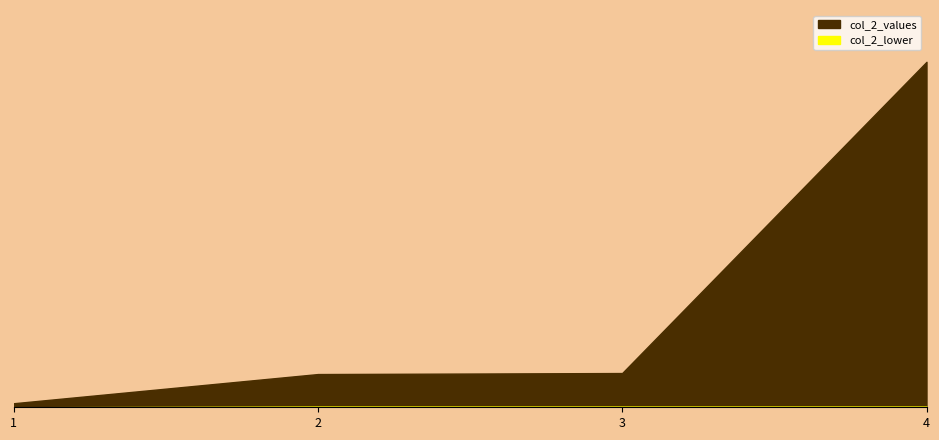

What is the difference between the second highest and minimum values?

19.8